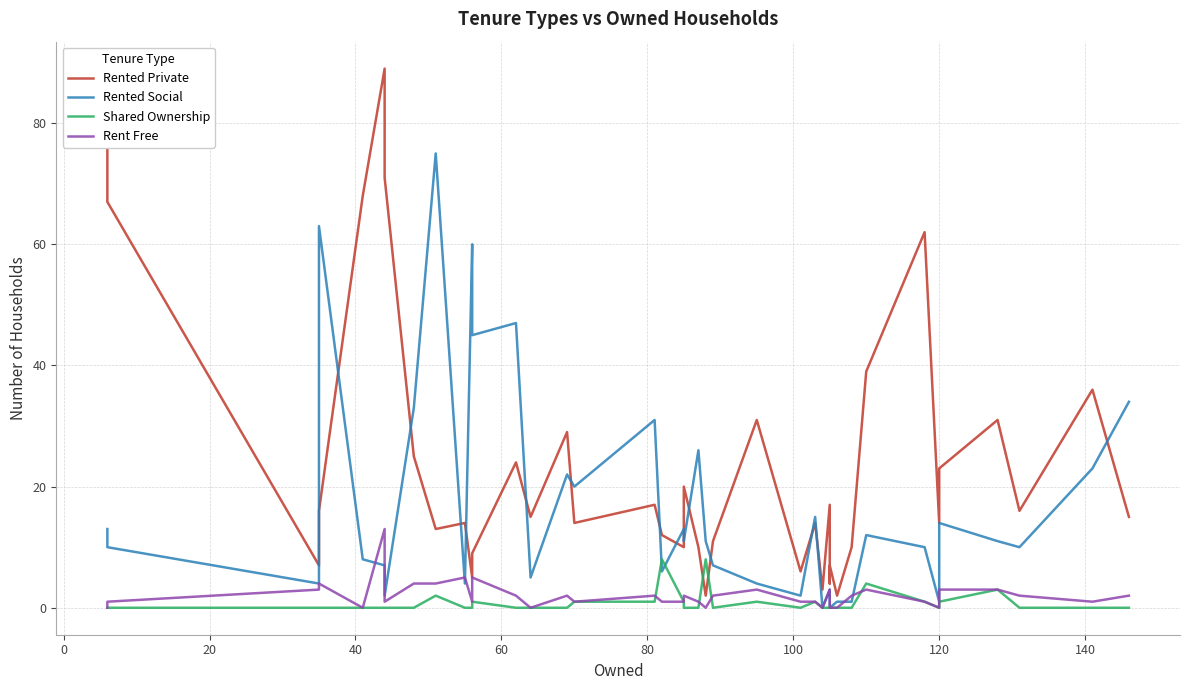

At how many categories does at least one series exceed 3?

38